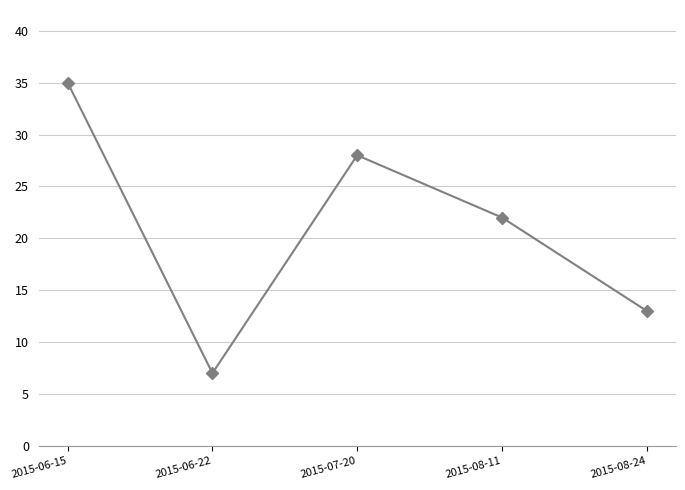

Where is the first local minimum?

2015-06-22